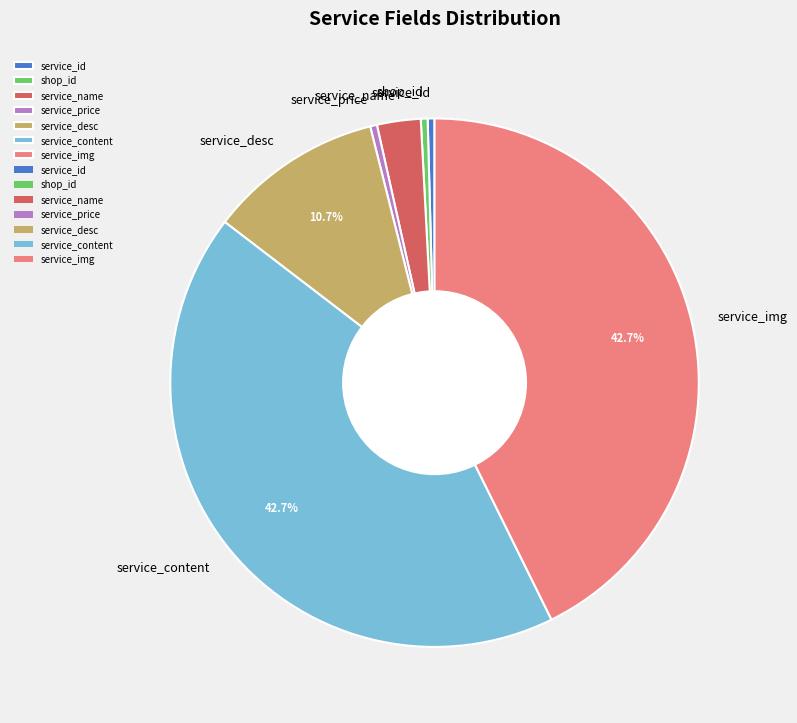

Combined, do service_price and service_name account for over 50%?

No